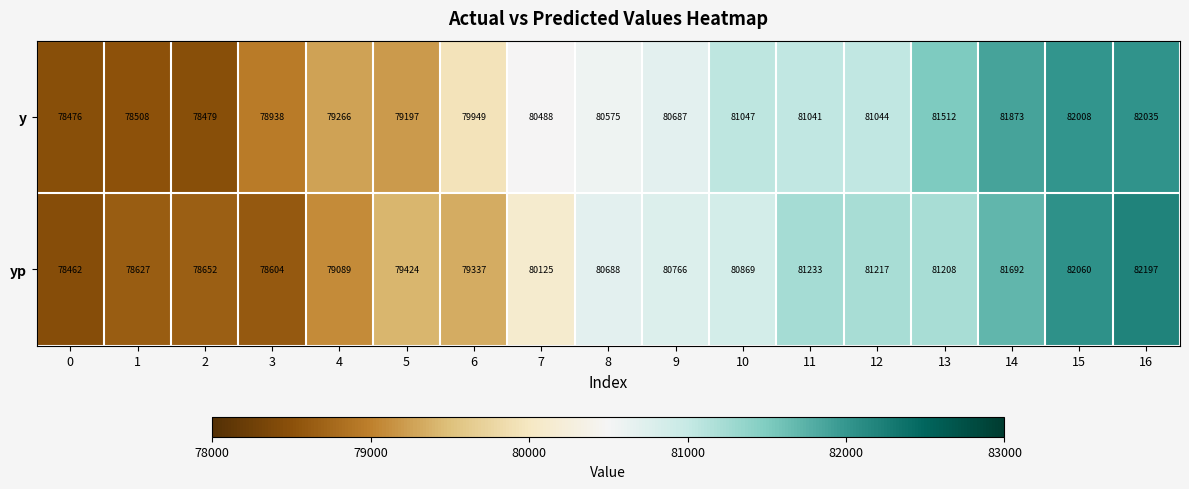

What is the difference between the highest and lowest values at 2?

173